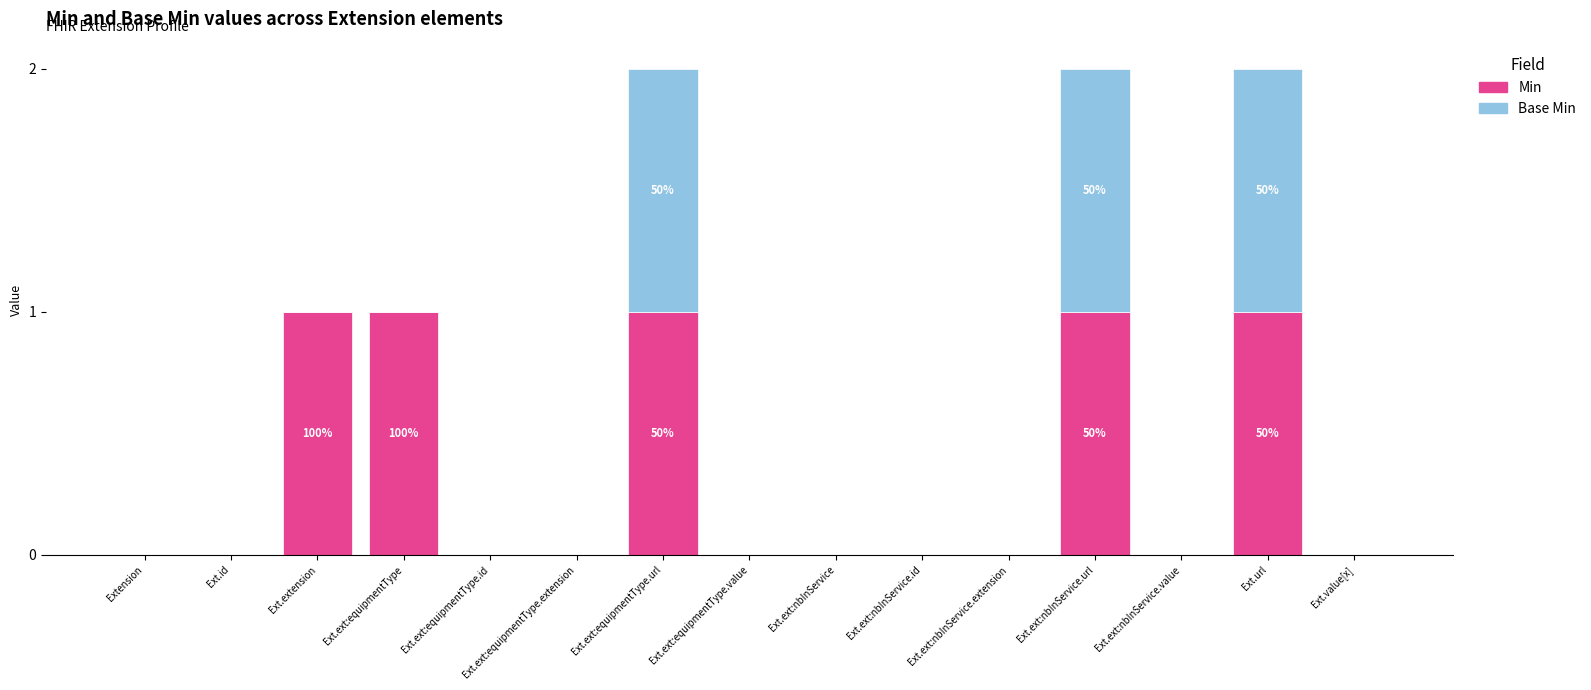

The value of Min at Ext.ext:nbInService.id is 0. True or false?

True